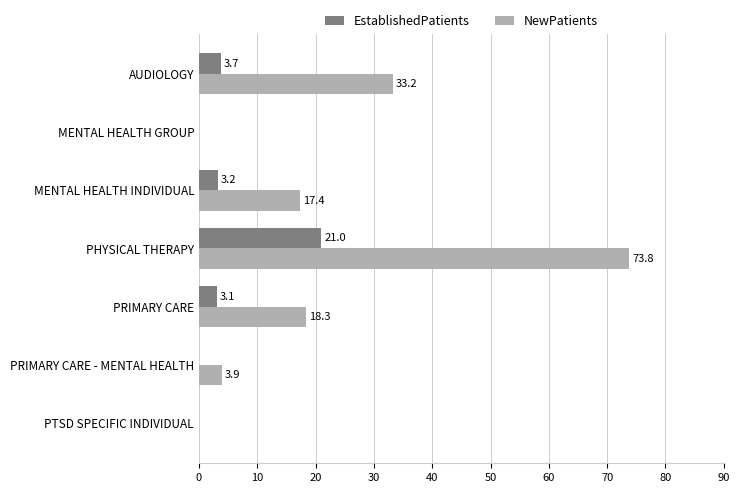

What is the sum of the EstablishedPatients values at PRIMARY CARE - MENTAL HEALTH and PHYSICAL THERAPY?

21.0